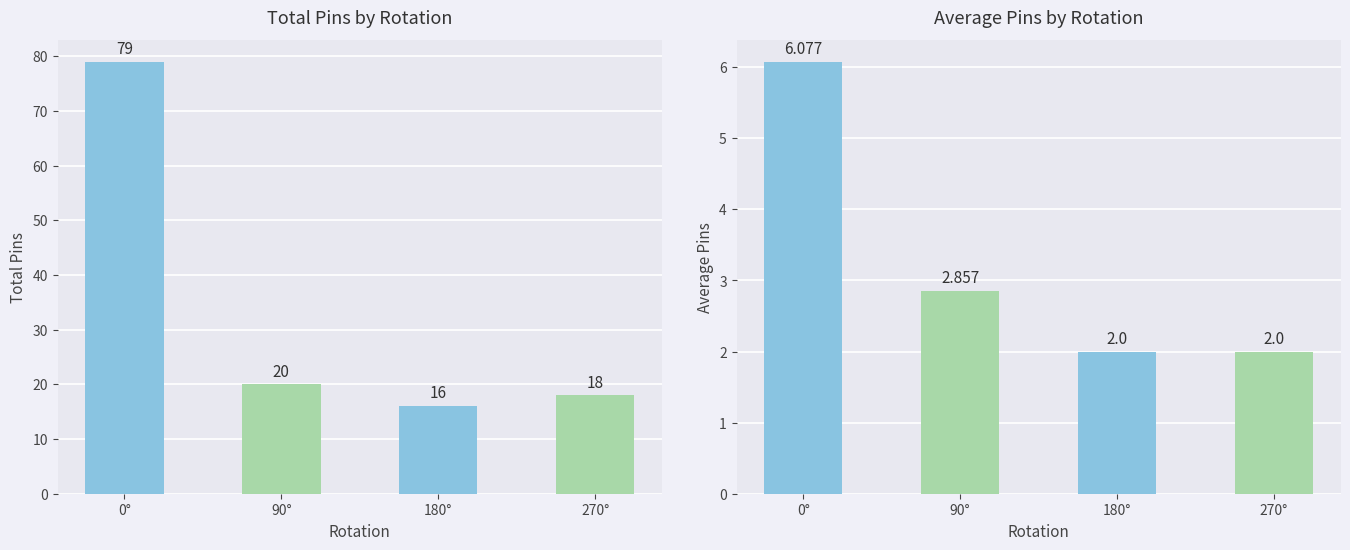

Between 180° and 0°, which is larger?

0°